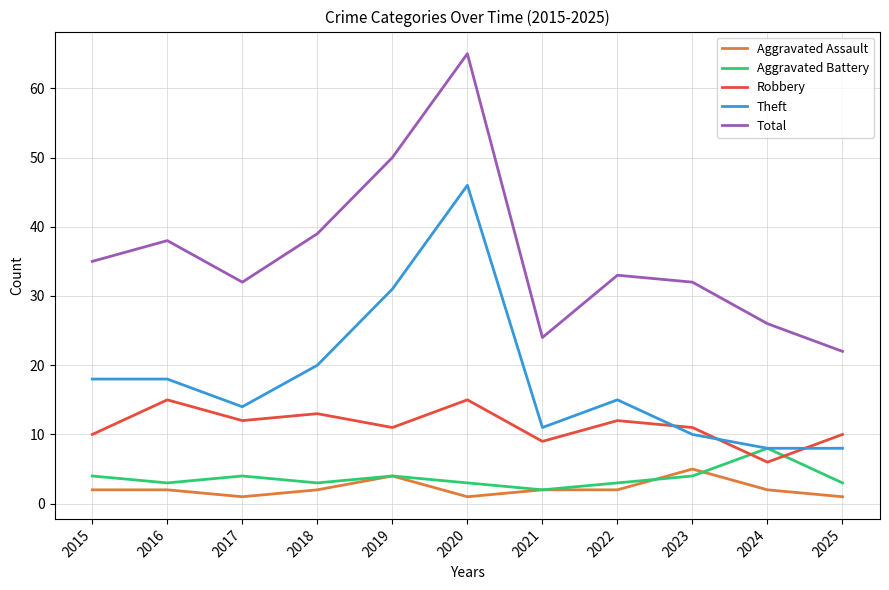

The Total series shows 7 at 2025. True or false?

False